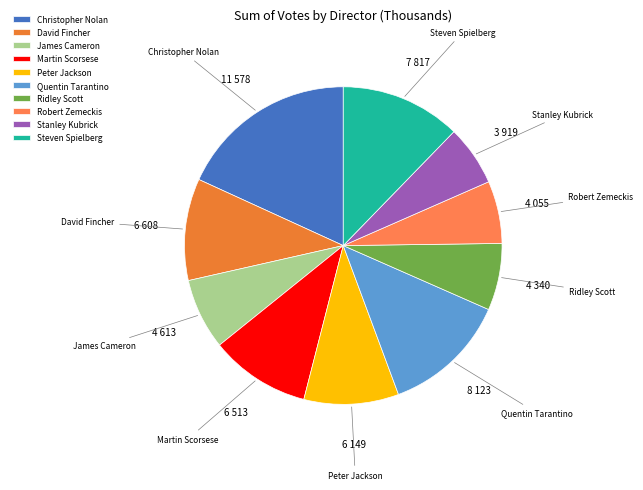

How many segments does this pie chart have?

10